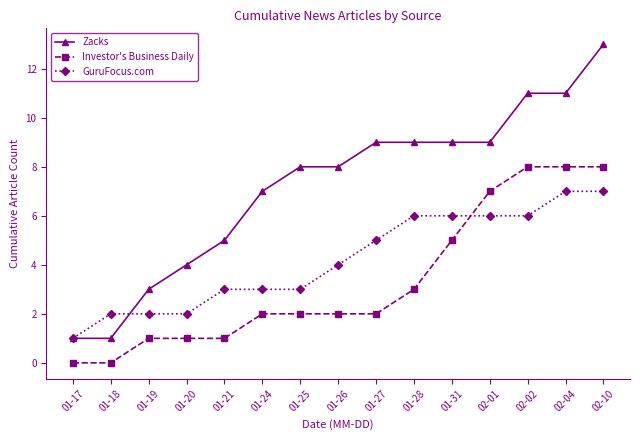

Which series has the widest spread of values?

Zacks